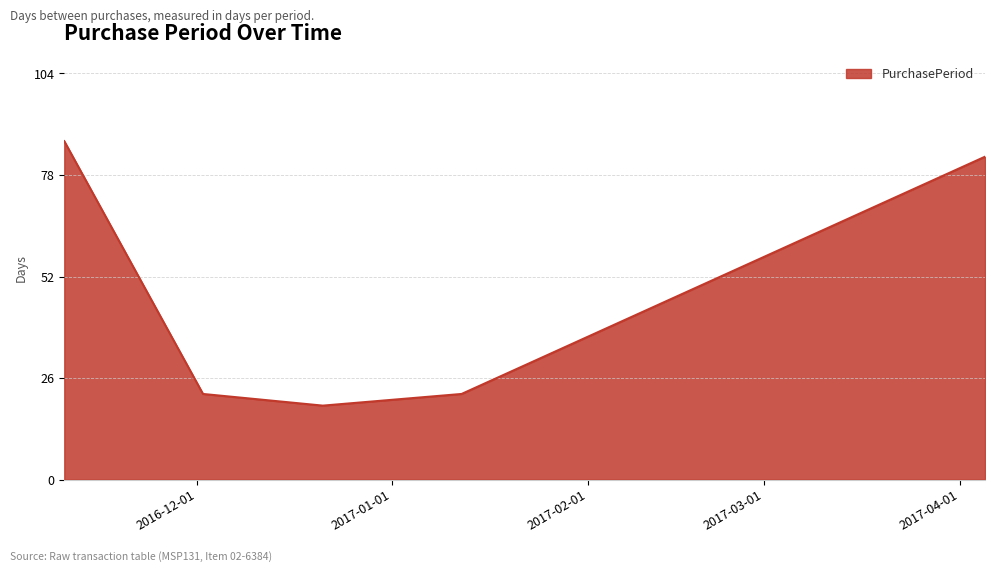

What is the average value?

47